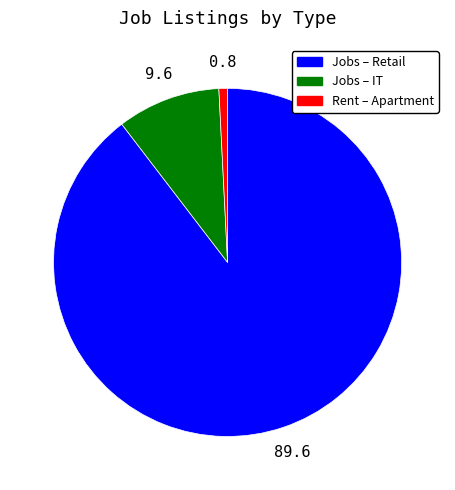

Is Jobs – Retail the majority of the pie?

Yes